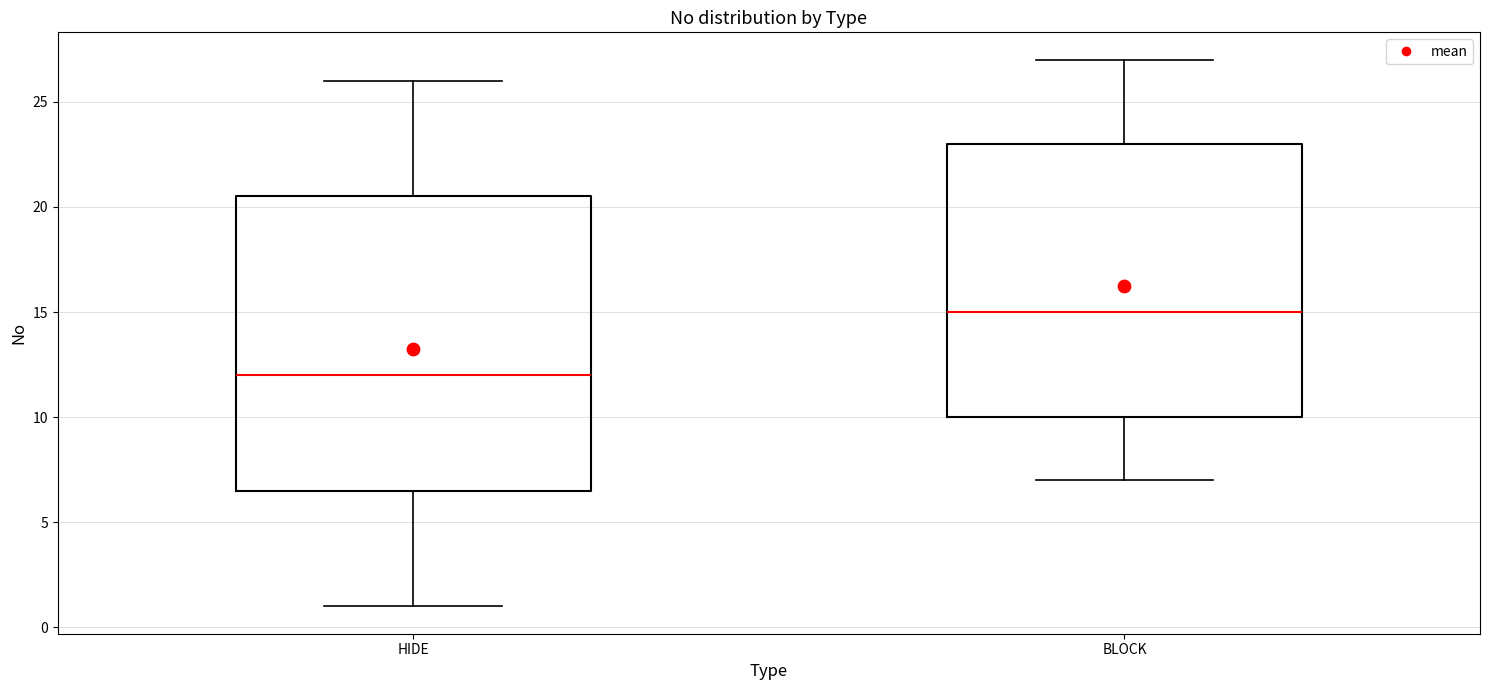

Reading left to right, transcribe this box plot: for each box, give where its median line is, the range the box spans, and where its two whiskers end, as read against the y-axis. The values are not printed on the chart, so give them approximately, as read against the axis.

HIDE: median 12.0, box 6.5 to 20.5, whiskers 1.0 to 26.0
BLOCK: median 15.0, box 10.0 to 23.0, whiskers 7.0 to 27.0